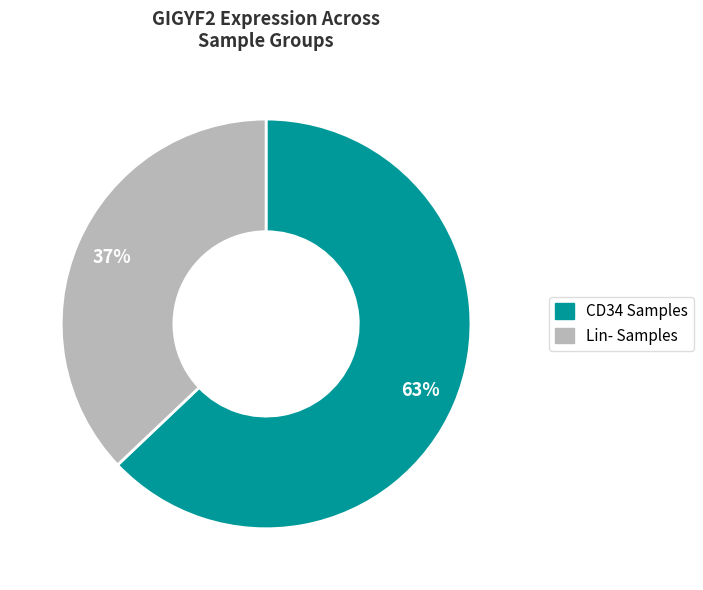

How many segments does this pie chart have?

2